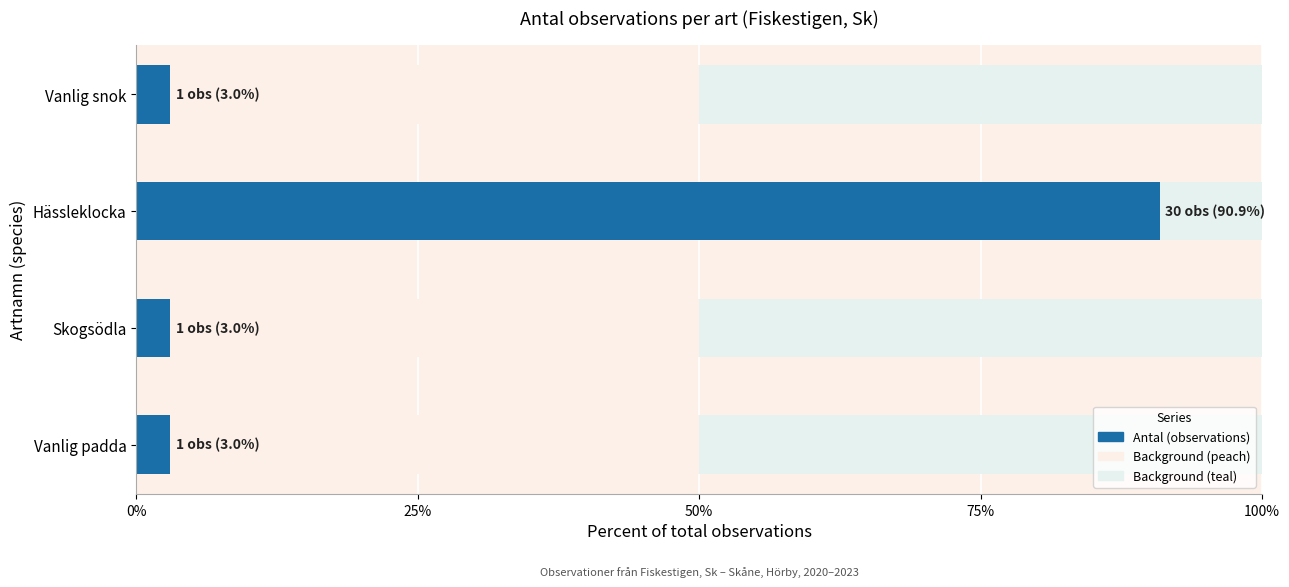

The value of Taxonsorteringsordning at Skogsödla is 98097. True or false?

False